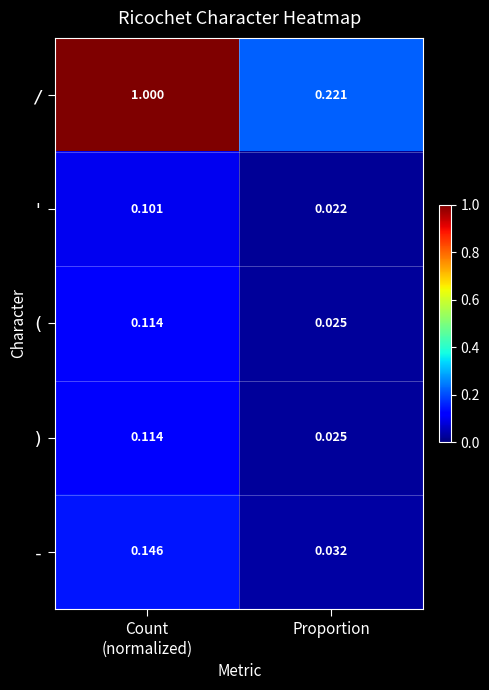

What is the total value across all series at Count
(normalized)?

1.5